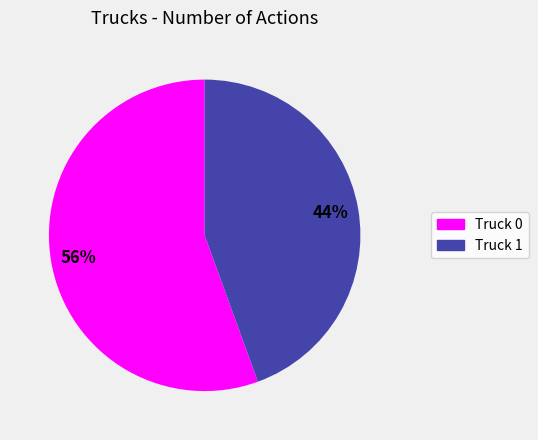

To the nearest percent, what portion does Truck 1 represent?

44%